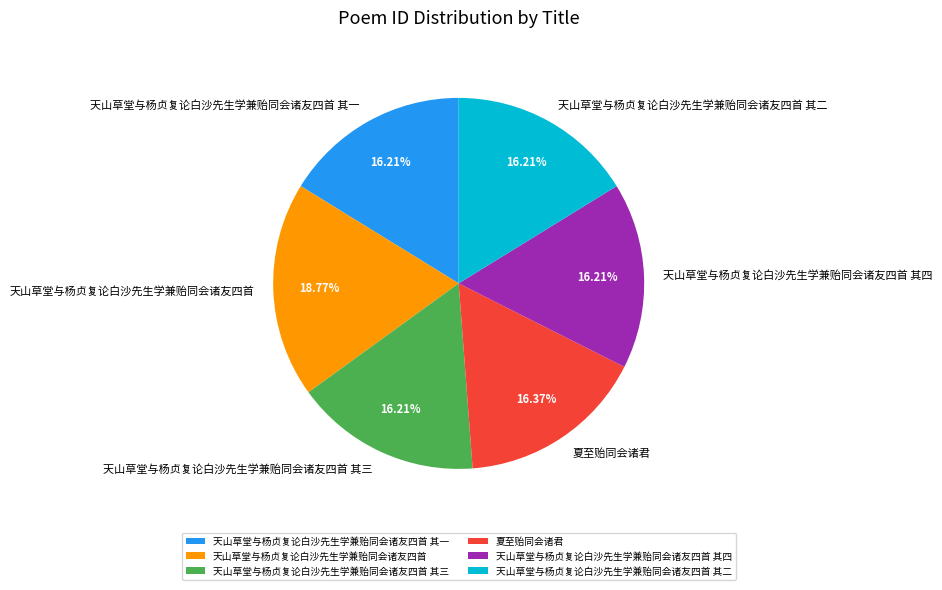

True or false: 天山草堂与杨贞复论白沙先生学兼贻同会诸友四首 其一 accounts for 23% of the total.

False